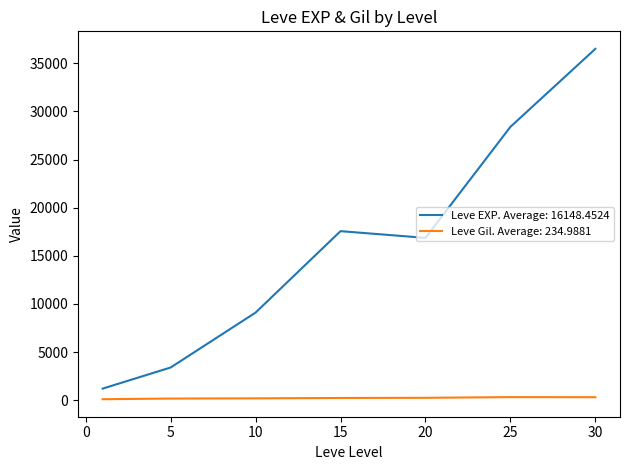

What is the maximum value shown in the chart?

36492.5